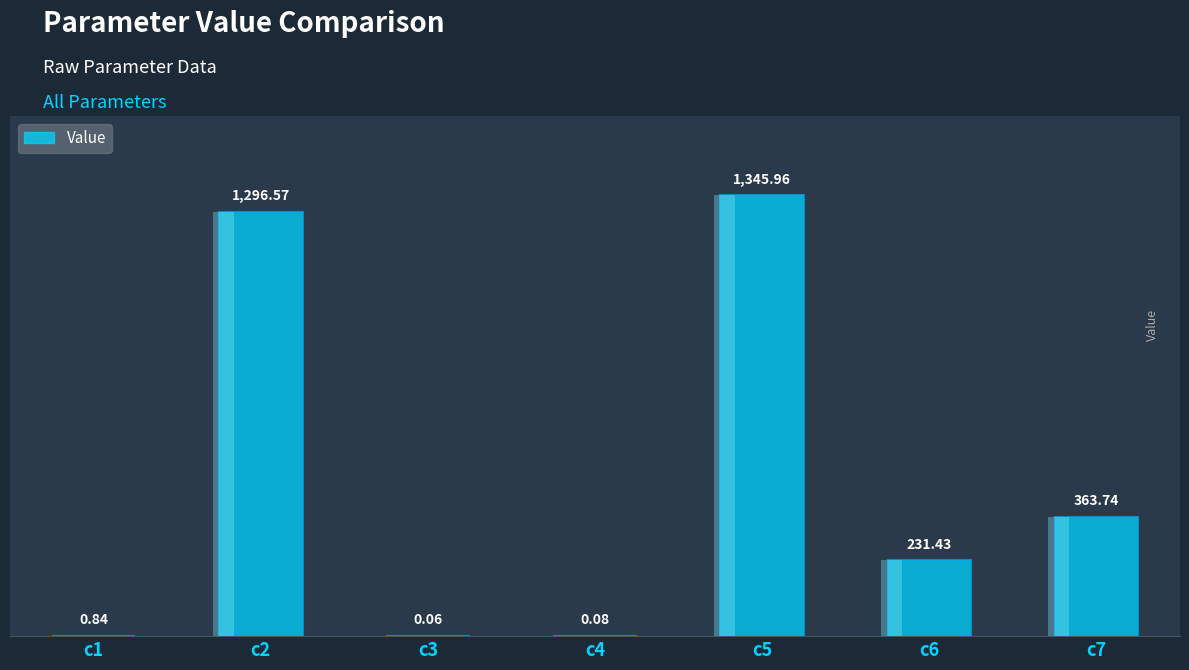

Reading left to right, what are all the values shown in this chart?

c1=0.8	c2=1296.6	c3=0.1	c4=0.1	c5=1346.0	c6=231.4	c7=363.7